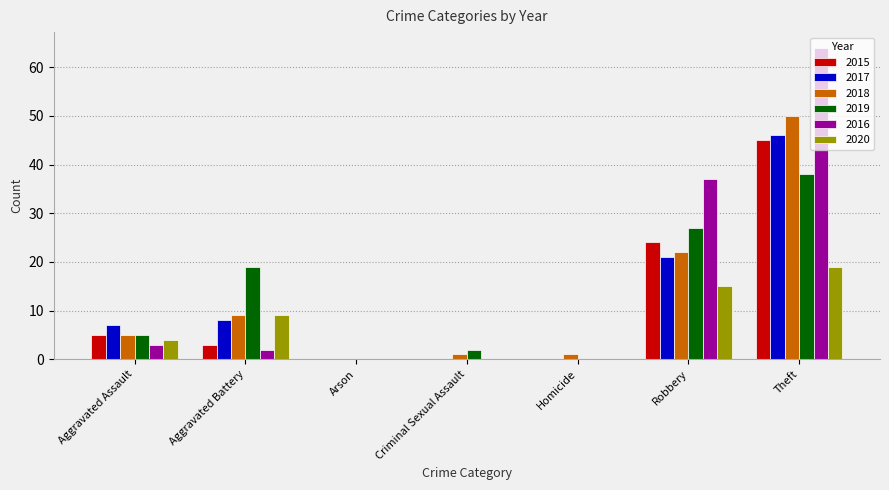

What is the sum of all 2015 values?

77